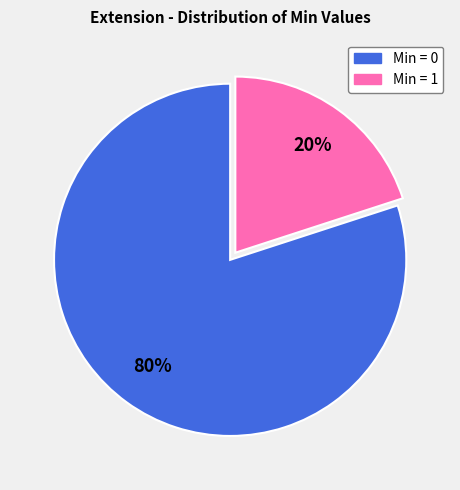

Is there a majority slice in this chart?

Yes